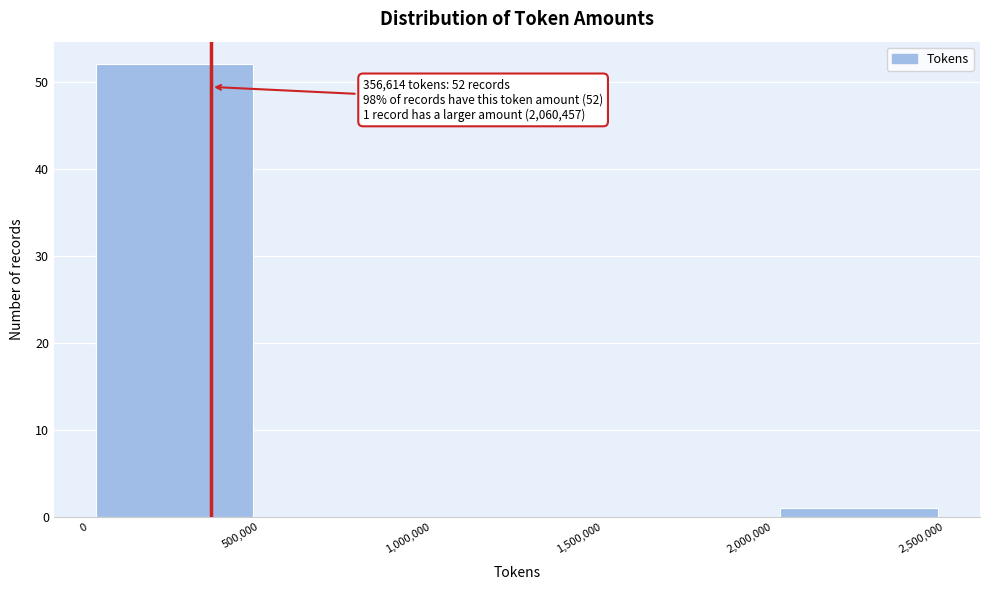

Which range on the x-axis has the tallest bar?

0 to 500,000